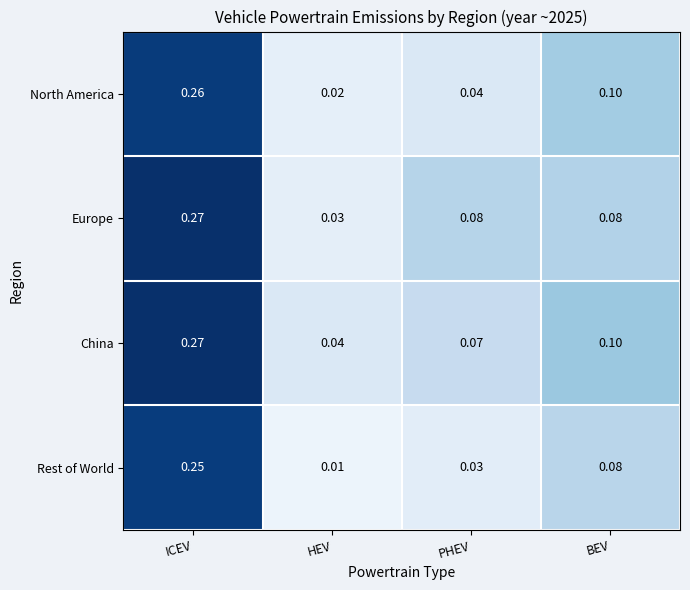

Rank the series by their average value, from highest to lowest.

China, Europe, North America, Rest of World